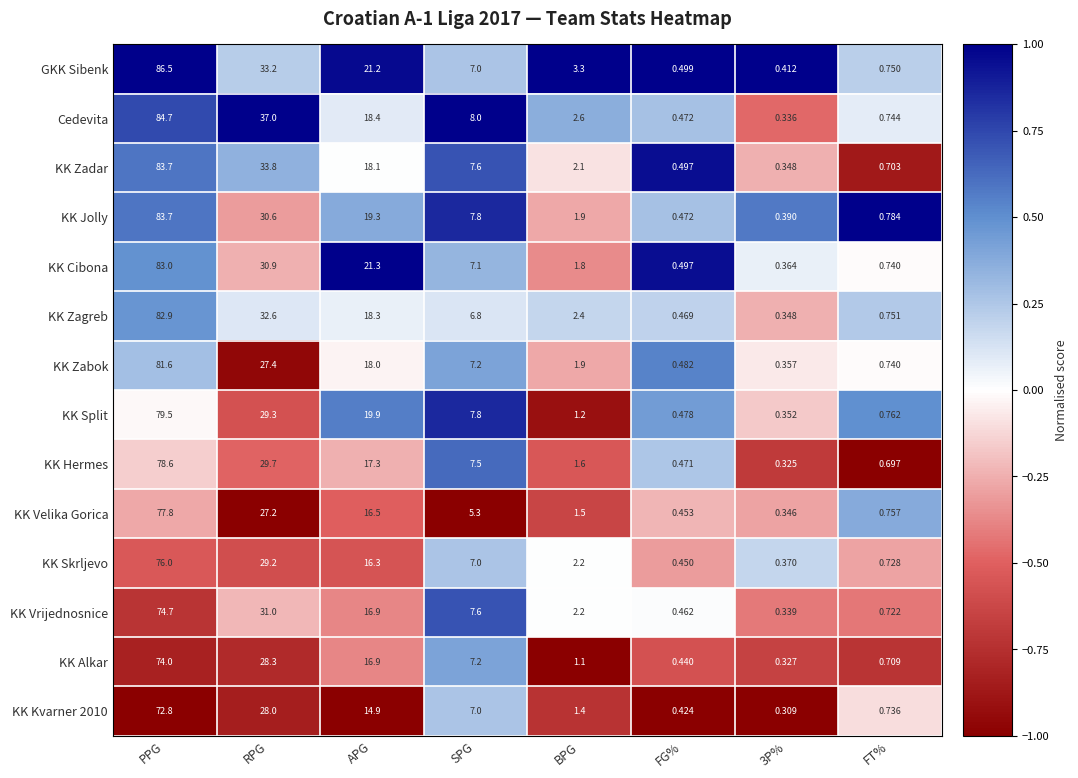

Is the value of Cedevita at APG greater than the value of KK Split at APG?

No